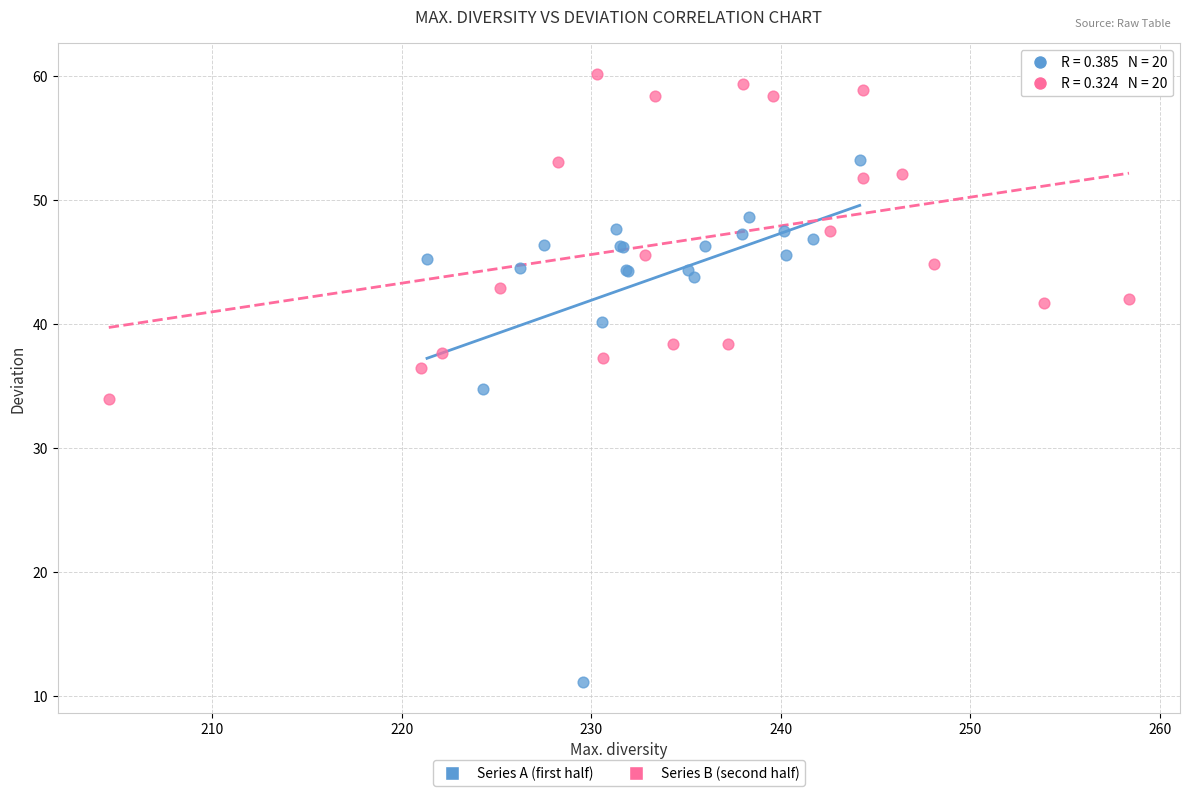

Which series contains the highest Y value?

Series B (second half)